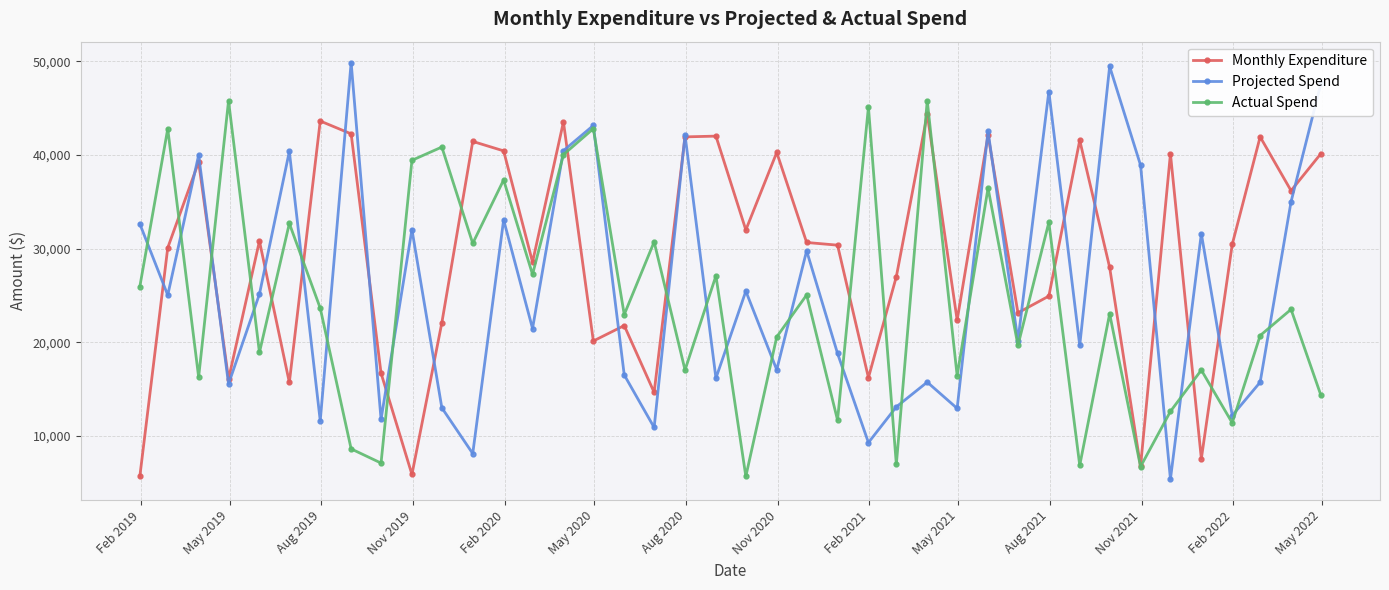

List the series in order of their overall mean, lowest first.

Actual Spend, Projected Spend, Monthly Expenditure